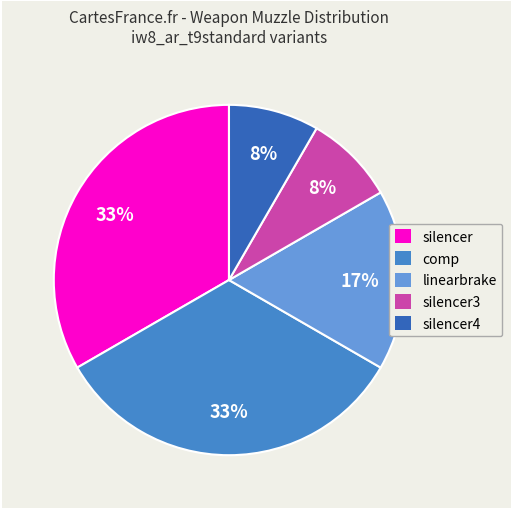

To the nearest percent, what is the difference between the largest and smallest slice percentages?

25%